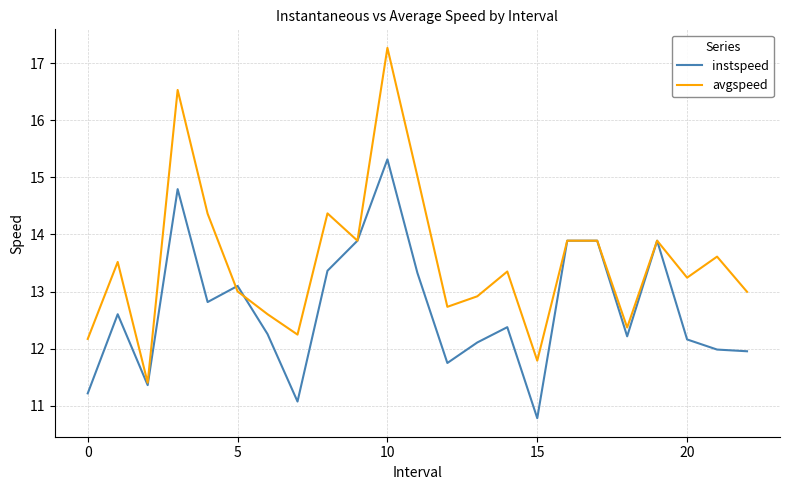

What is the difference between the maximum and minimum values in the avgspeed series?

5.9